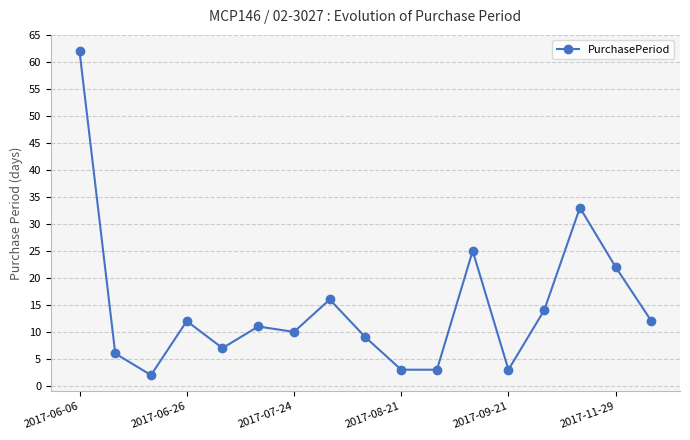

What is the greatest value displayed?

62